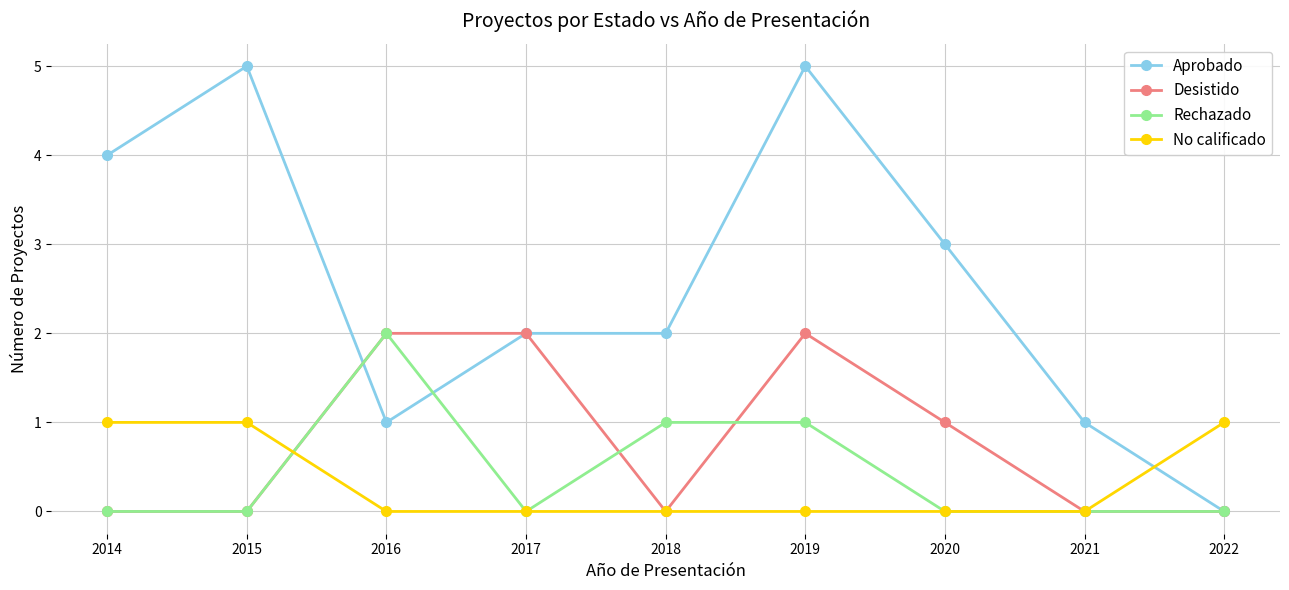

Is it true that Desistido equals 0 at 2021?

True